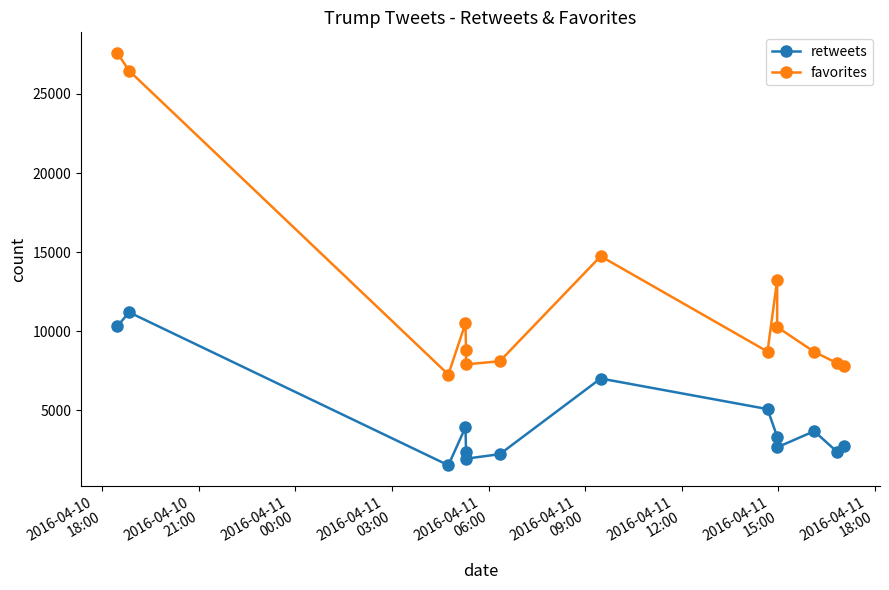

True or false: retweets and favorites intersect in this chart.

False